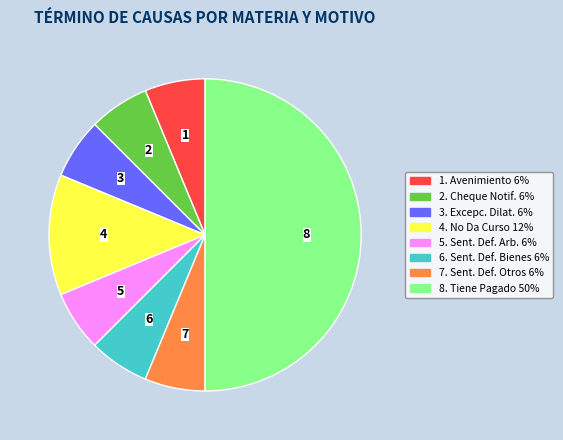

How many slices are in this pie chart?

8